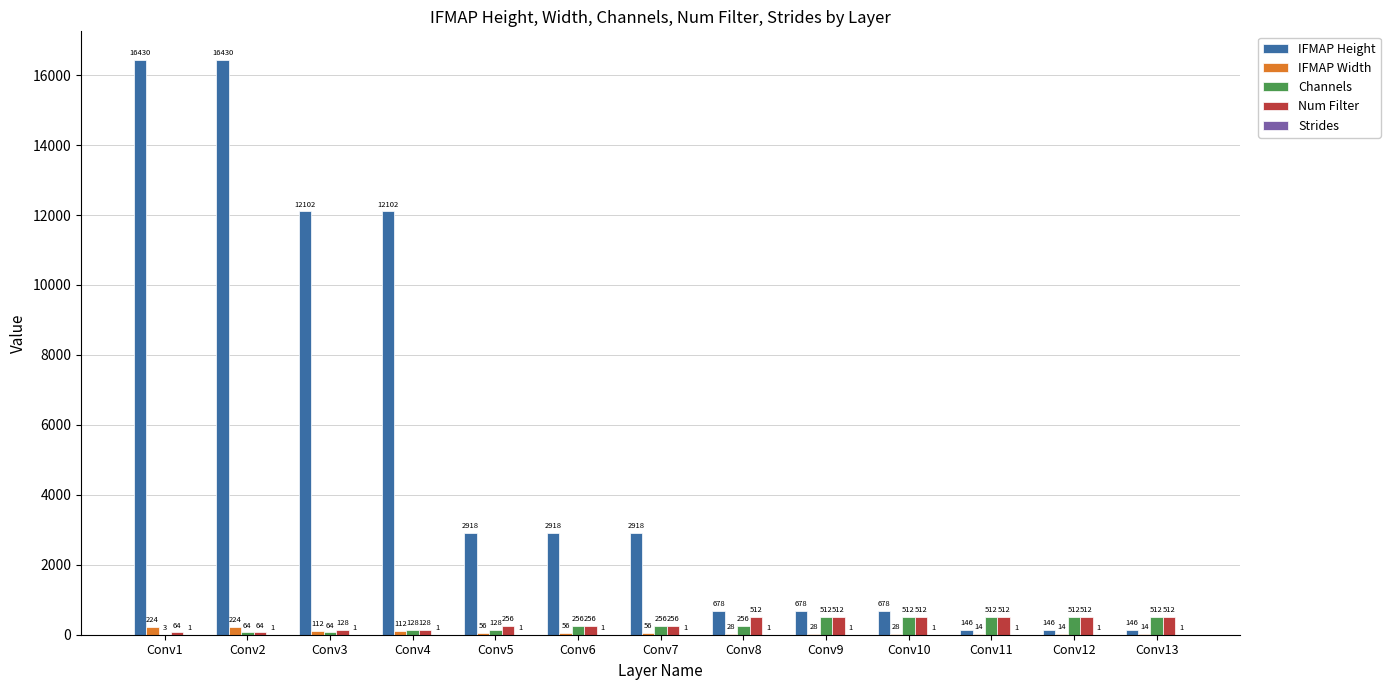

Which series has the largest total across all categories?

IFMAP Height